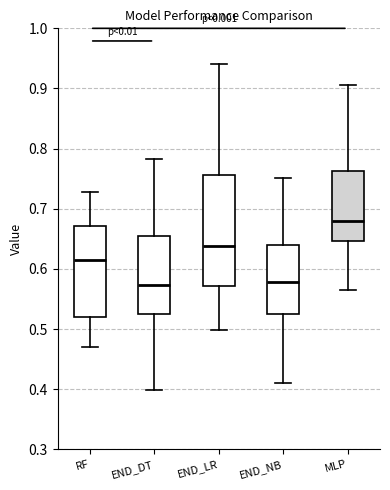

Which box is the tallest, from its lower edge to its upper edge?

END_LR